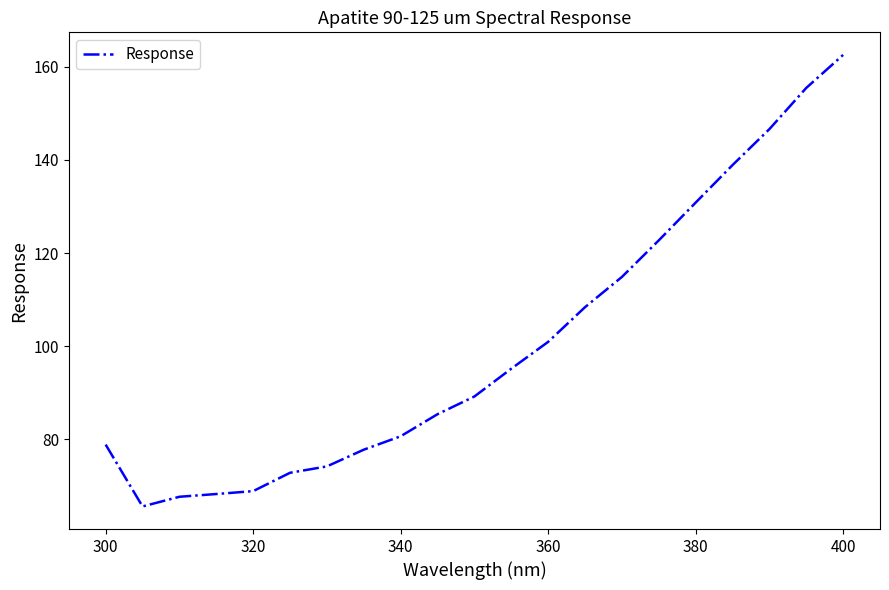

What is the difference between the maximum and minimum values?

97.0